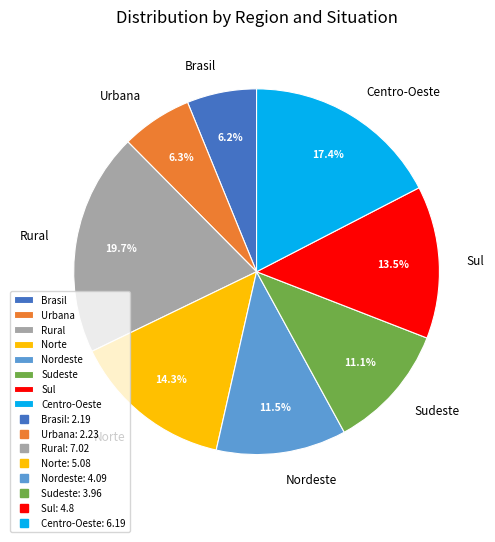

To the nearest percent, what portion does Urbana represent?

6%